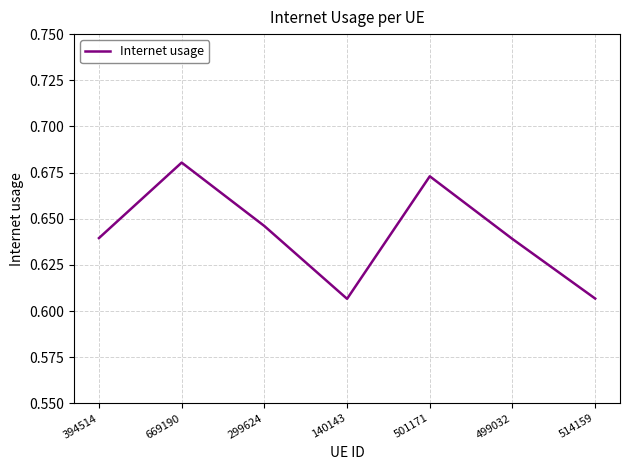

What position from the left is 394514?

1